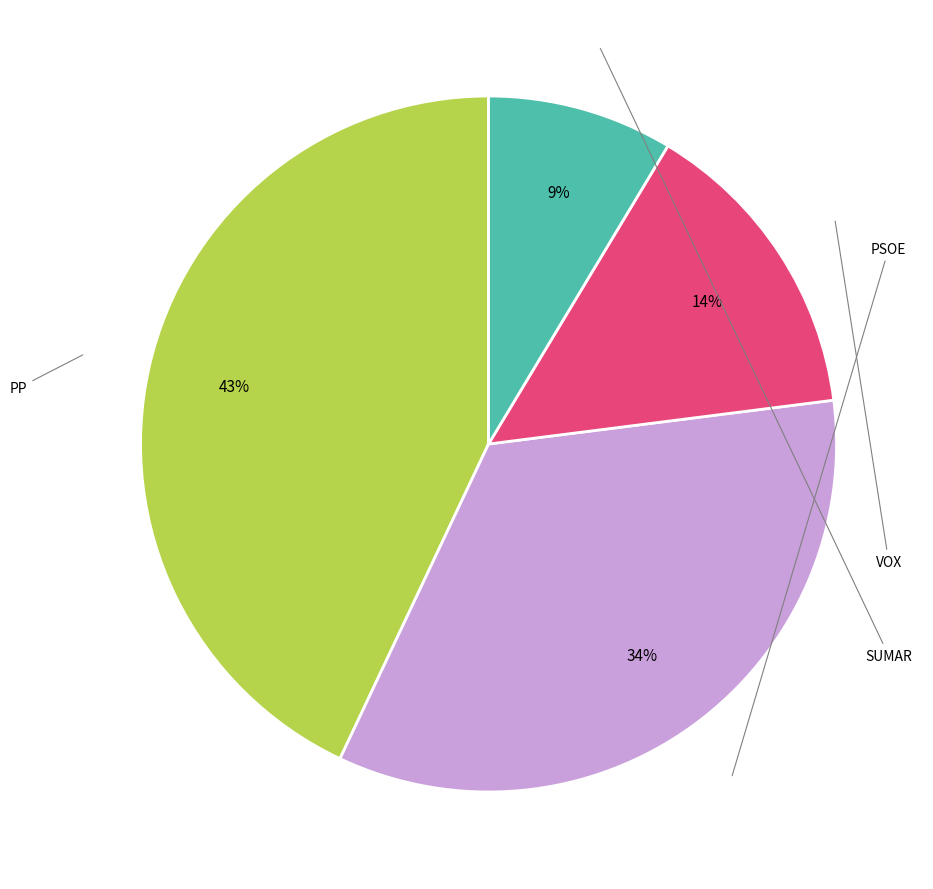

Is there any slice that represents more than half of the pie?

No